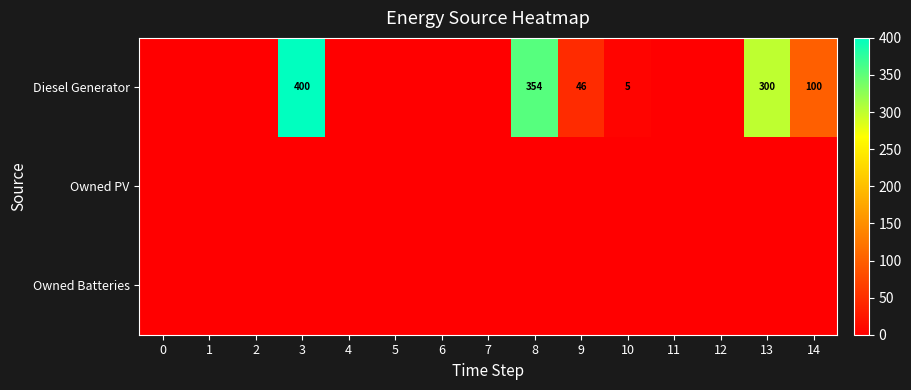

At which category is the sum across all series the highest?

3